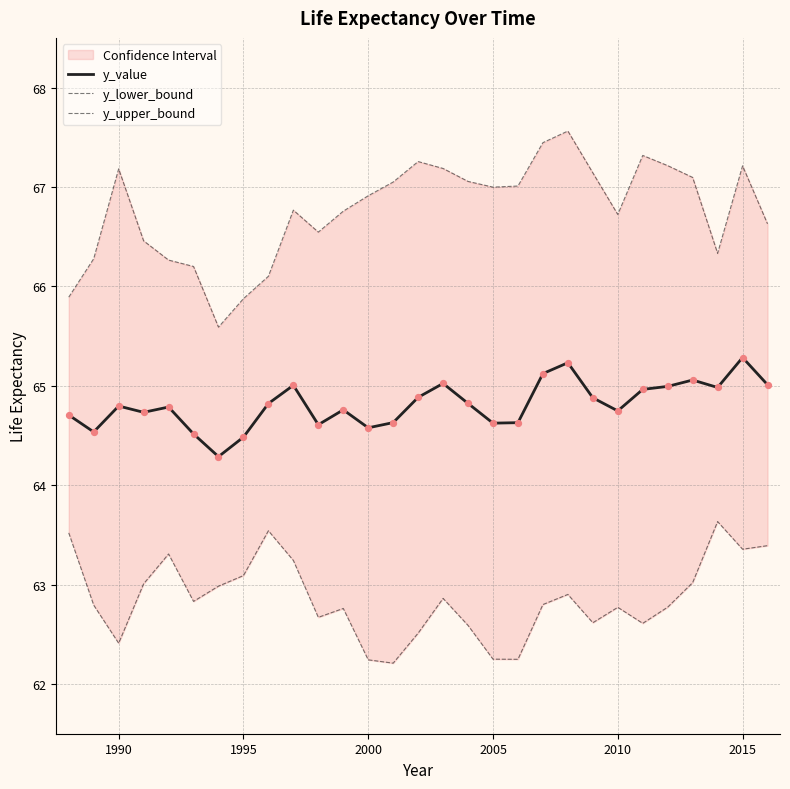

Which series has the widest spread of Y values?

y_upper_bound